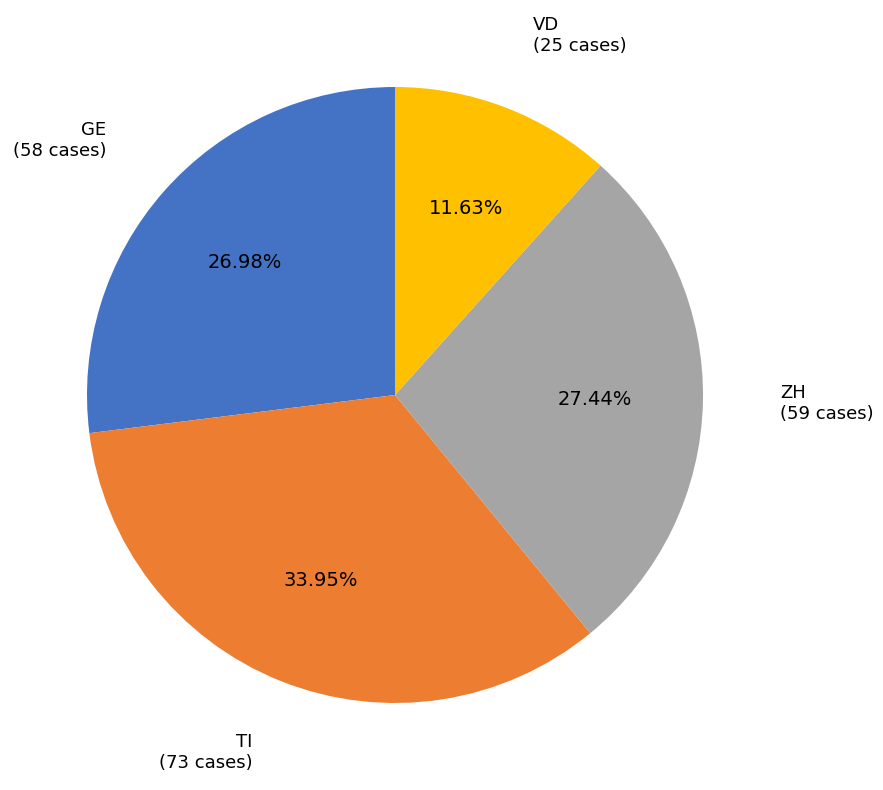

Is there any slice that represents more than half of the pie?

No